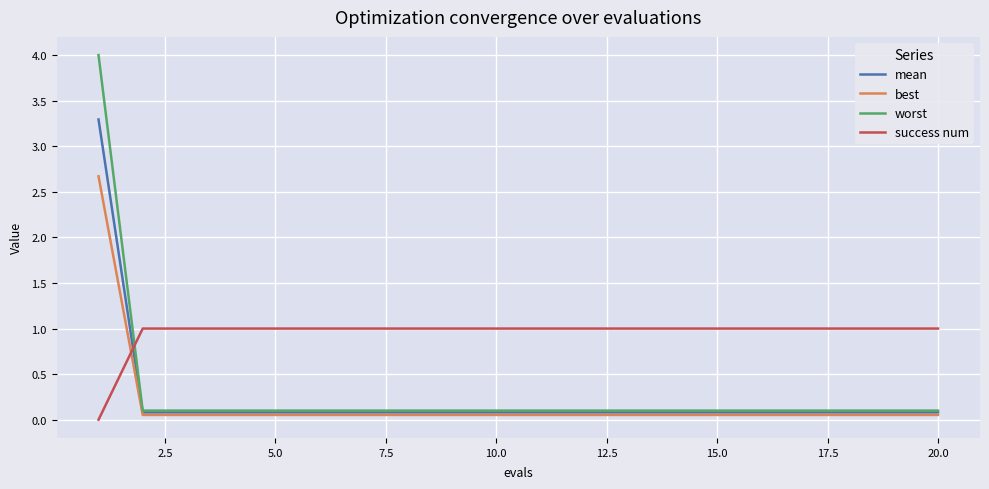

True or false: best and success num cross at least once.

True